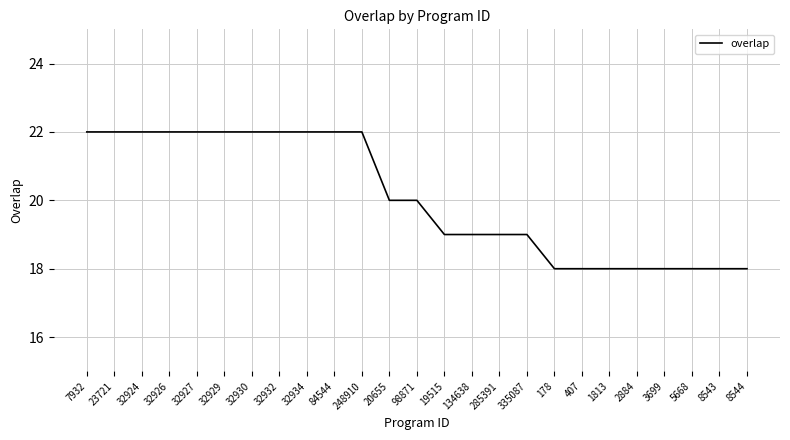

What is the maximum value shown in the chart?

22